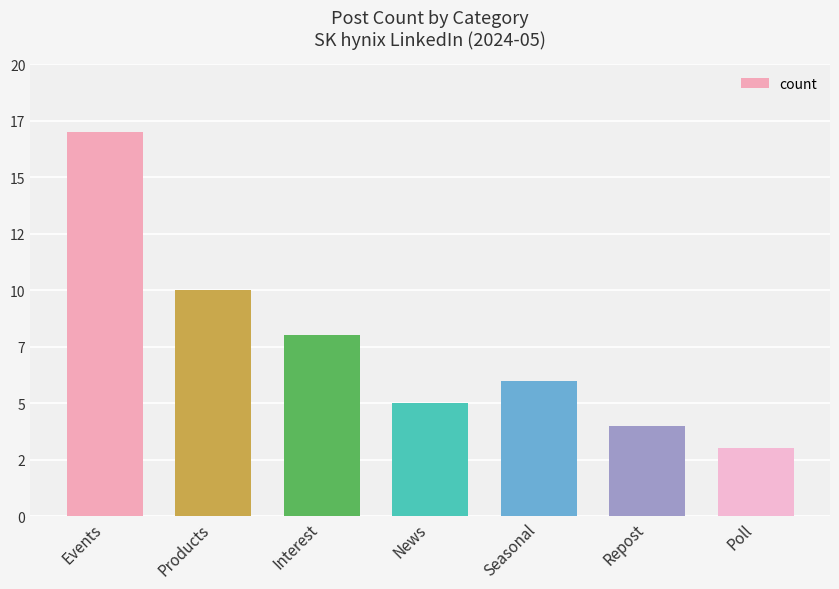

What is the difference between the maximum and second lowest values?

13